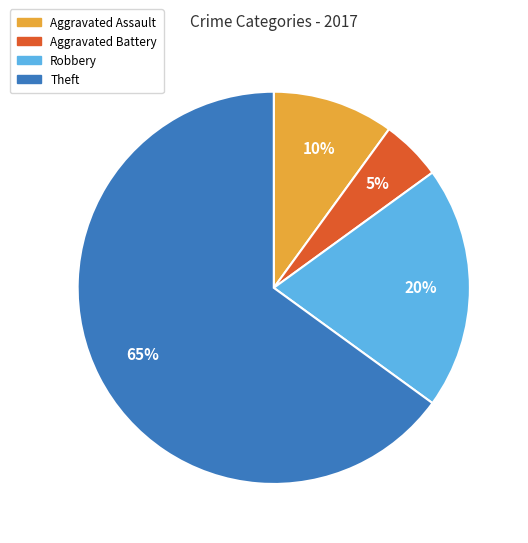

How many segments does this pie chart have?

4